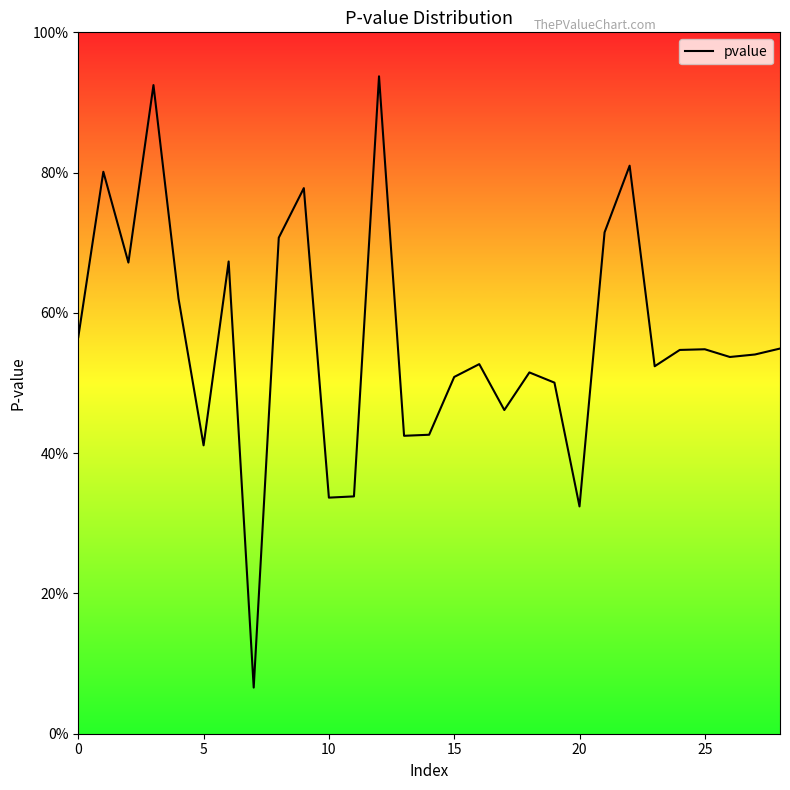

Reading right to left, what are all the values shown in this chart?

0.5	0.5	0.5	0.5	0.5	0.5	0.8	0.7	0.3	0.5	0.5	0.5	0.5	0.5	0.4	0.4	0.9	0.3	0.3	0.8	0.7	0.1	0.7	0.4	0.6	0.9	0.7	0.8	0.6